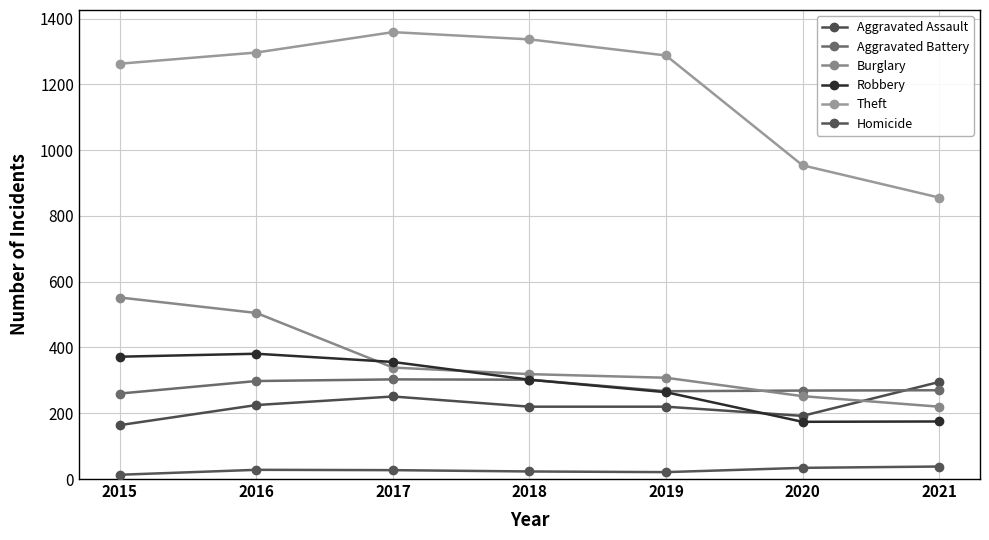

How many lines are shown in the chart?

6